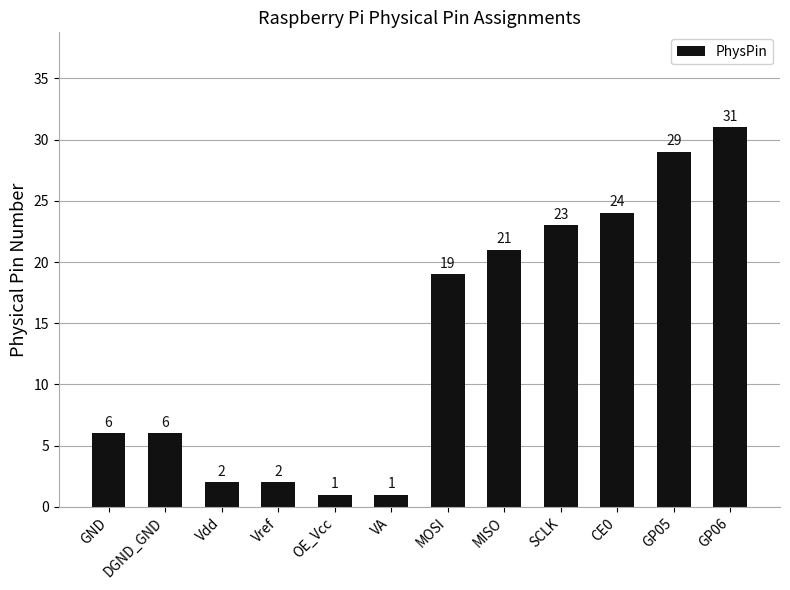

What position from the right is CE0?

3